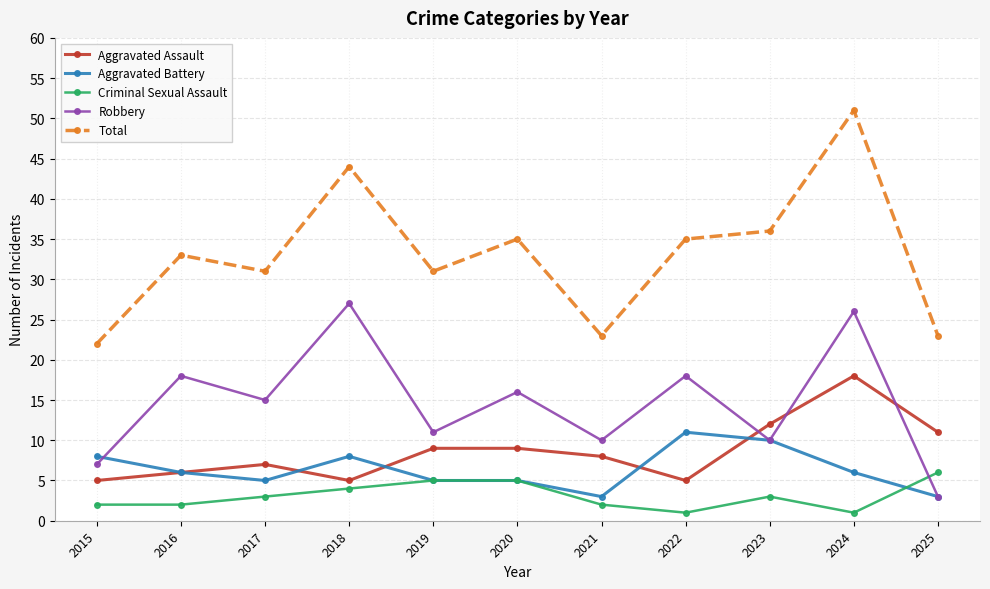

What are all the series names shown in the legend?

Aggravated Assault, Aggravated Battery, Criminal Sexual Assault, Robbery, Total